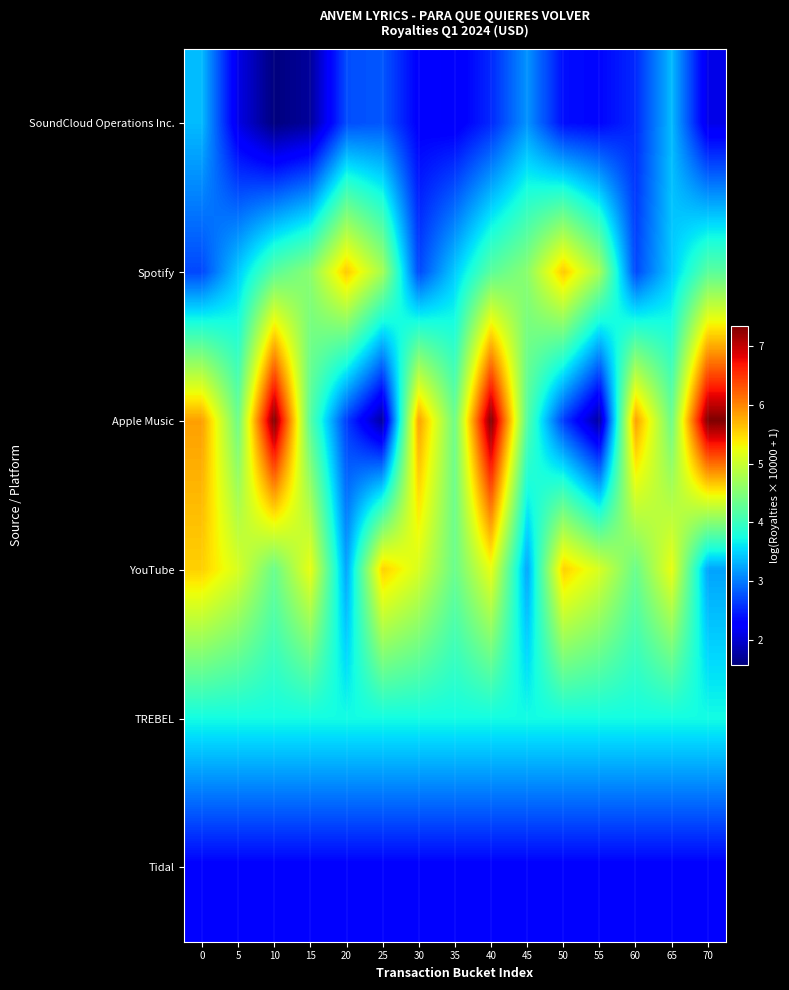

Reading left to right, list all the values displayed in this chart.

SoundCloud Operations Inc.: 0=3.4	5=2.1	10=1.6	15=1.7	20=2.7	25=2.8	30=2.3	35=2.2	40=2.5	45=3.1	50=2.4	55=2.3	60=2.5	65=3.4	70=2.1
Spotify: 0=2.7	5=3.5	10=4.2	15=4.6	20=5.6	25=4.8	30=2.7	35=3.5	40=4.2	45=4.6	50=5.6	55=4.8	60=2.7	65=3.5	70=4.2
Apple Music: 0=5.8	5=4.4	10=7.3	15=4.2	20=2.6	25=1.7	30=5.8	35=4.4	40=7.3	45=4.2	50=2.6	55=1.7	60=5.8	65=4.4	70=7.3
YouTube: 0=5.5	5=5.1	10=4.3	15=5.2	20=3.2	25=5.5	30=5.1	35=4.3	40=5.2	45=3.2	50=5.5	55=5.1	60=4.3	65=5.2	70=3.2
TREBEL: 0=3.7	5=3.7	10=3.7	15=3.7	20=3.7	25=3.7	30=3.7	35=3.7	40=3.7	45=3.7	50=3.7	55=3.7	60=3.7	65=3.7	70=3.7
Tidal: 0=2.3	5=2.3	10=2.3	15=2.3	20=2.3	25=2.3	30=2.3	35=2.3	40=2.3	45=2.3	50=2.3	55=2.3	60=2.3	65=2.3	70=2.3